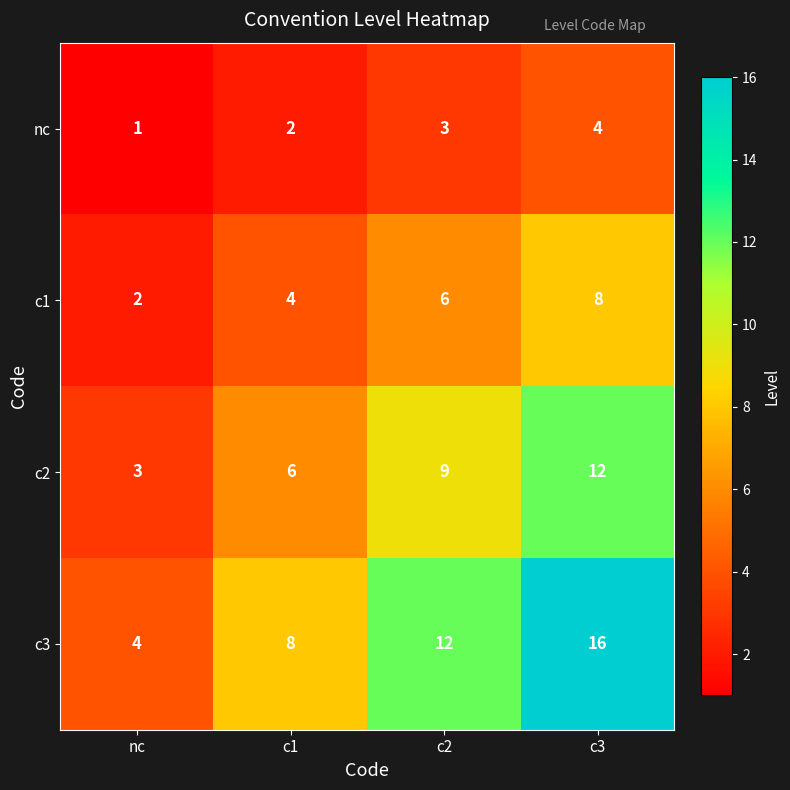

What is the difference between the maximum and minimum values in the c2 series?

9